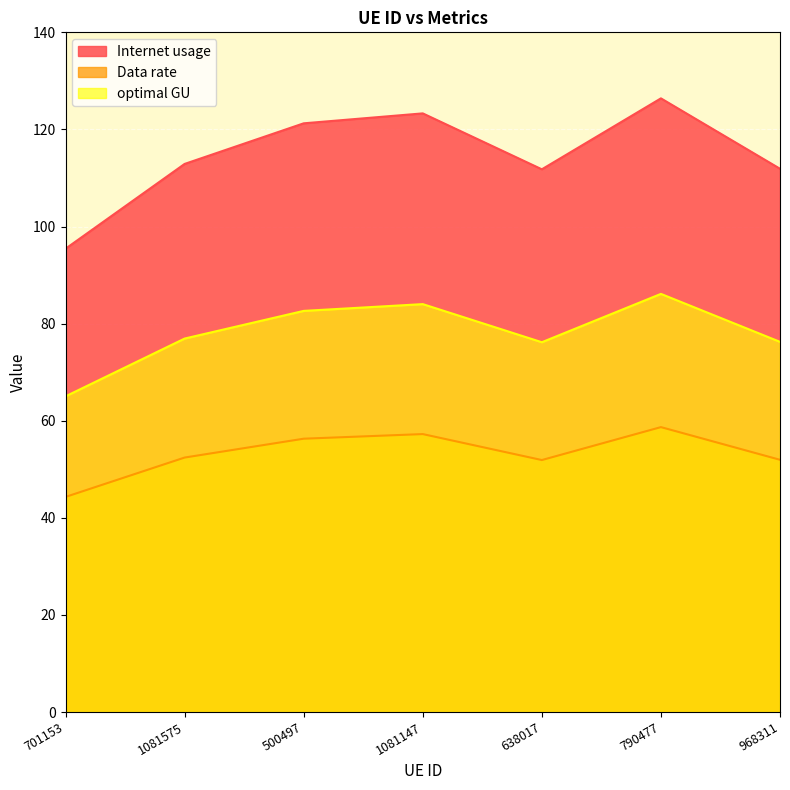

What is the value of the Data rate point at the 7th from the left?

52.0